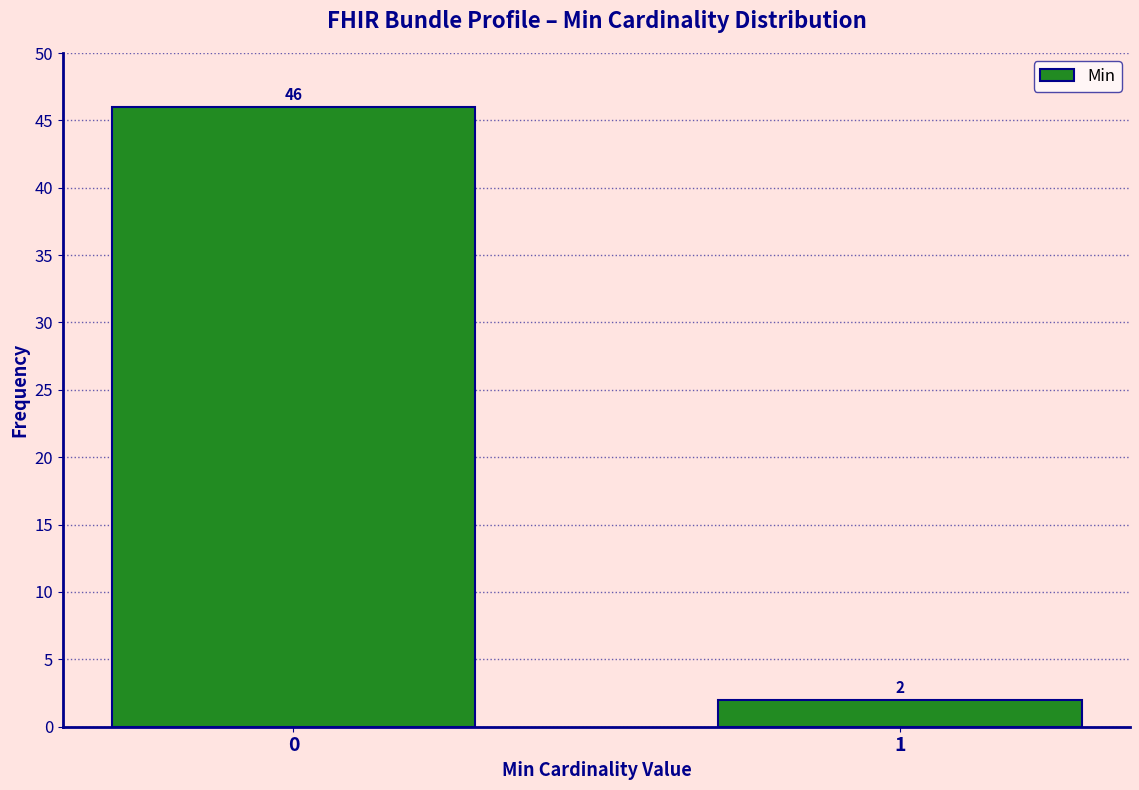

Reading left to right, transcribe all the data shown in this chart.

0=46	1=2